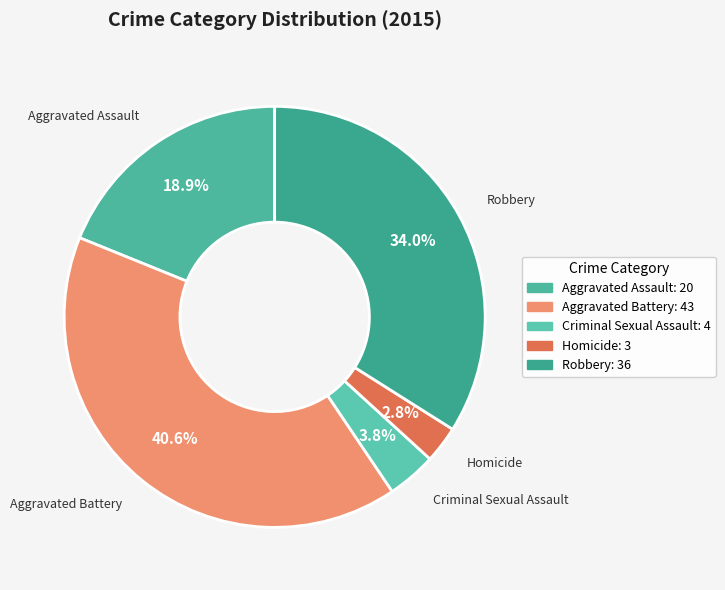

What percentage is the Robbery slice, to the nearest percent?

34%